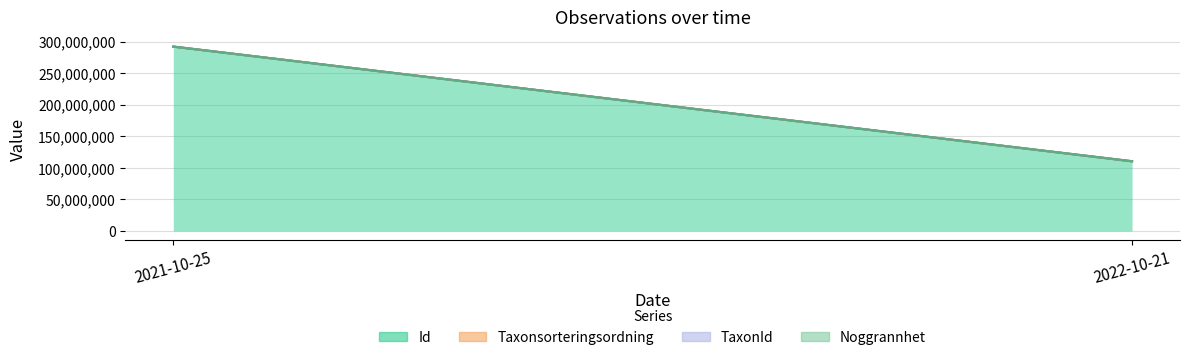

How many values in the Noggrannhet series are below 25?

1